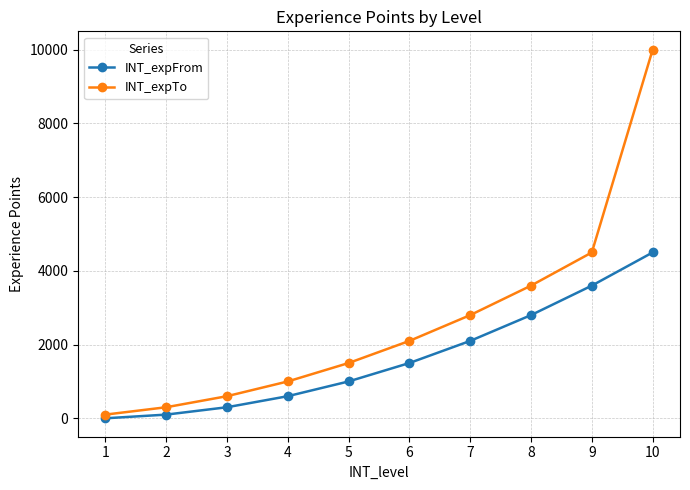

The value of INT_expFrom at 9 is 4928. True or false?

False